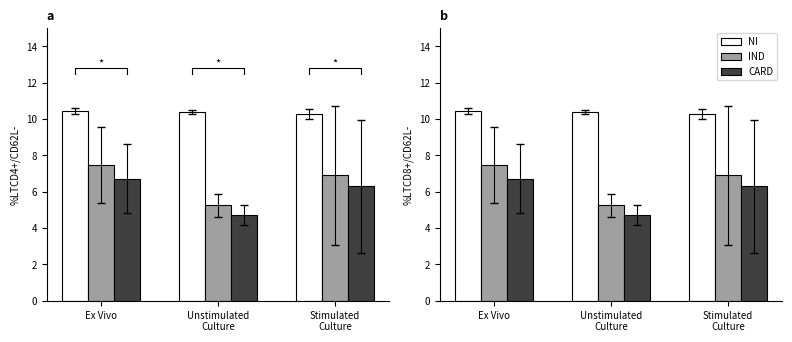

What is the difference between the maximum and minimum values in the NI series?

0.1